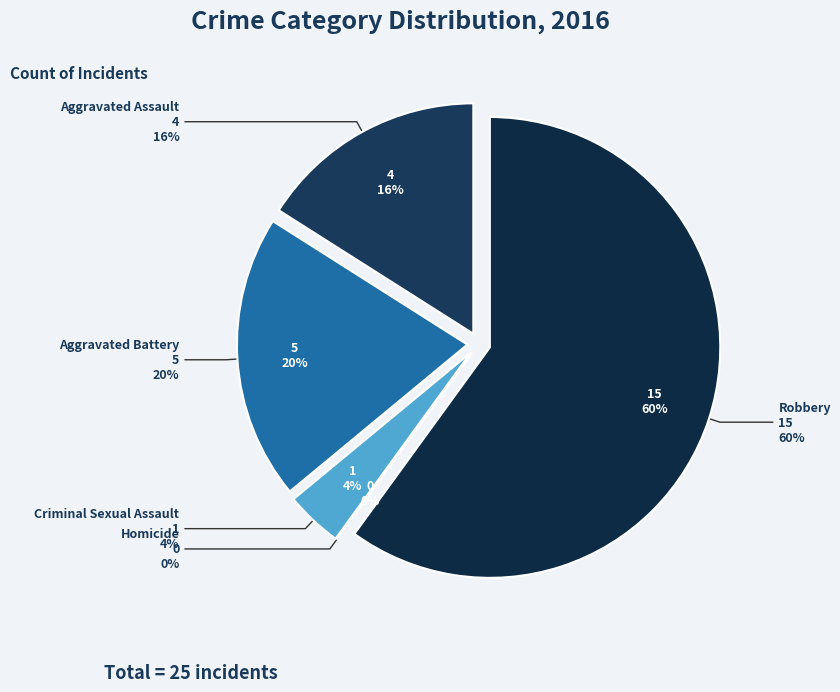

Is there any slice that represents more than half of the pie?

Yes